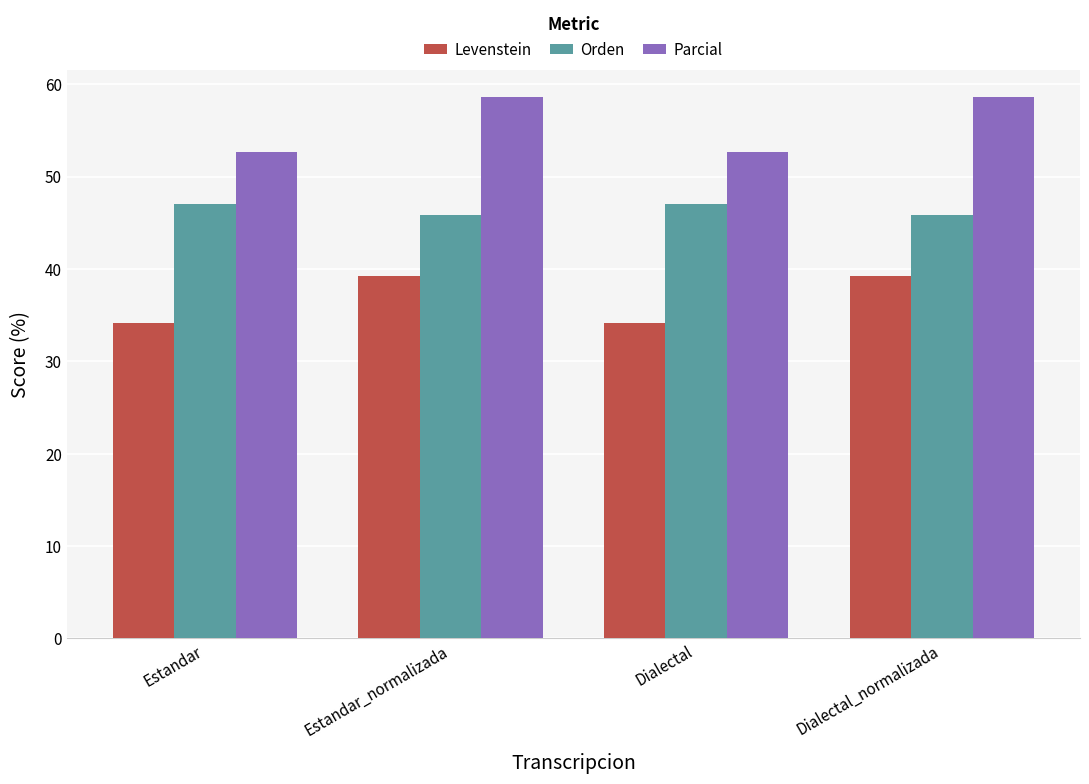

What is the spread (max minus min) of values at Dialectal_normalizada?

19.4